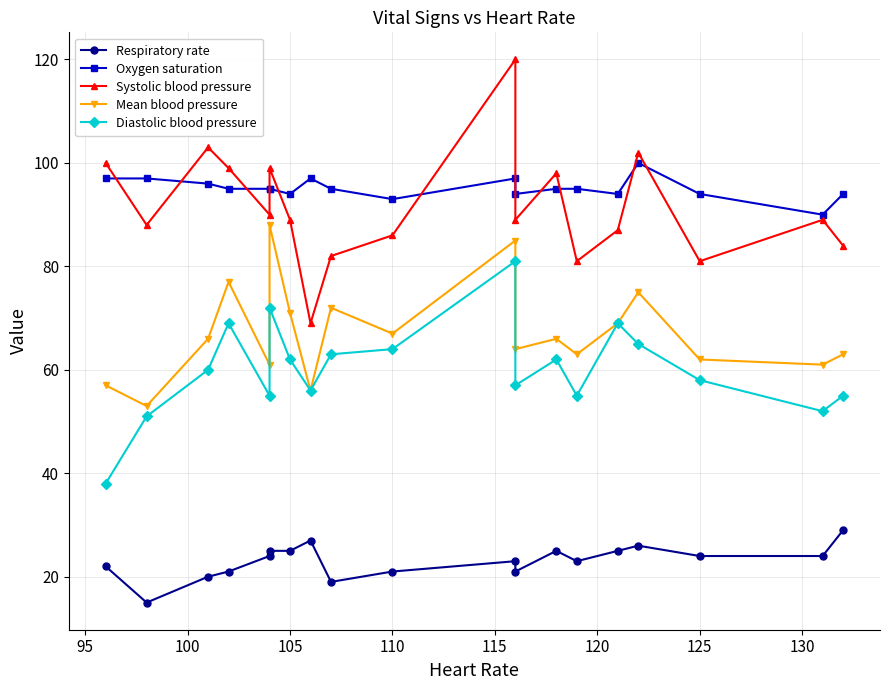

What is the difference between the second highest and minimum values in the Diastolic blood pressure series?

34